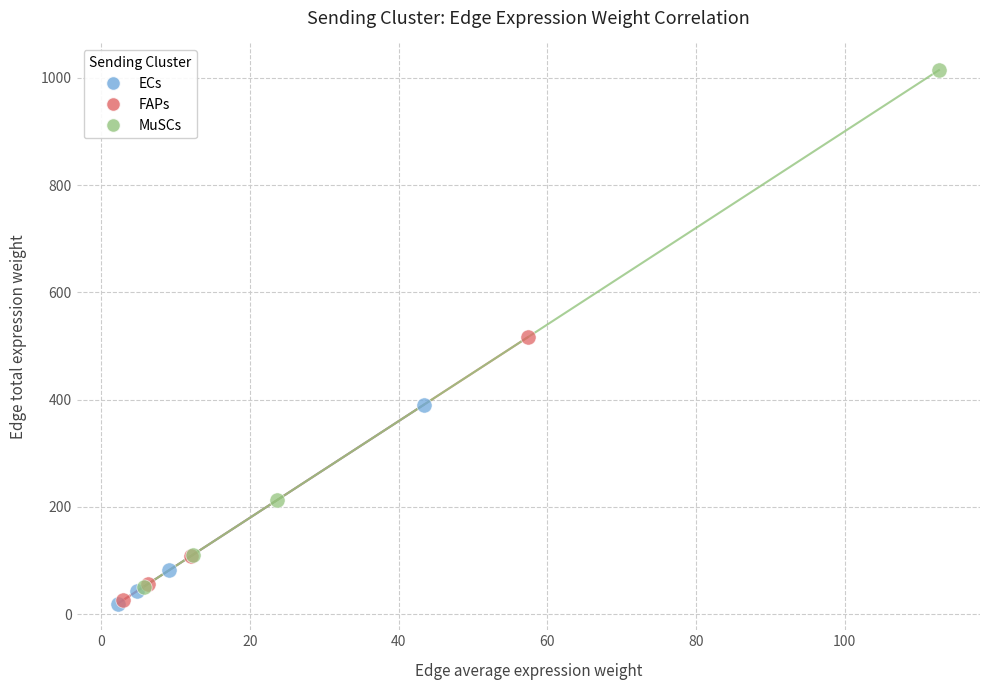

Which series reaches the maximum Y coordinate?

MuSCs